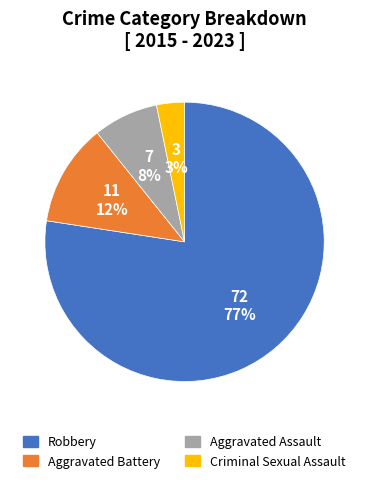

Does Aggravated Battery represent more than half of the total?

No